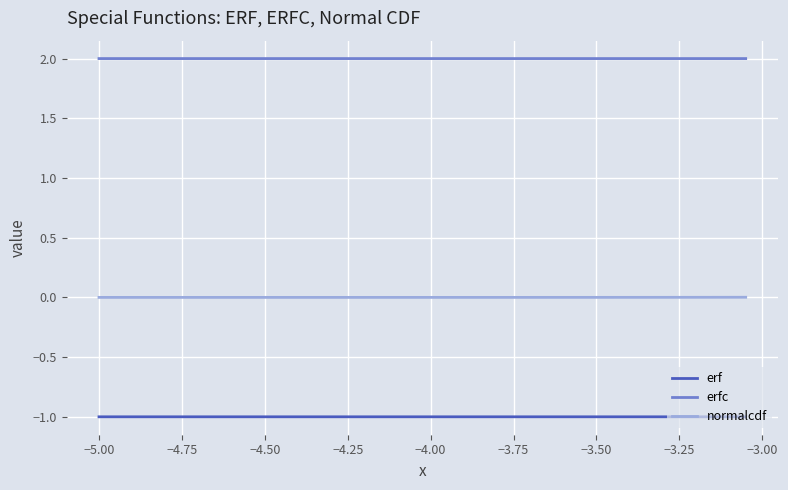

Which series has the largest total across all categories?

erfc